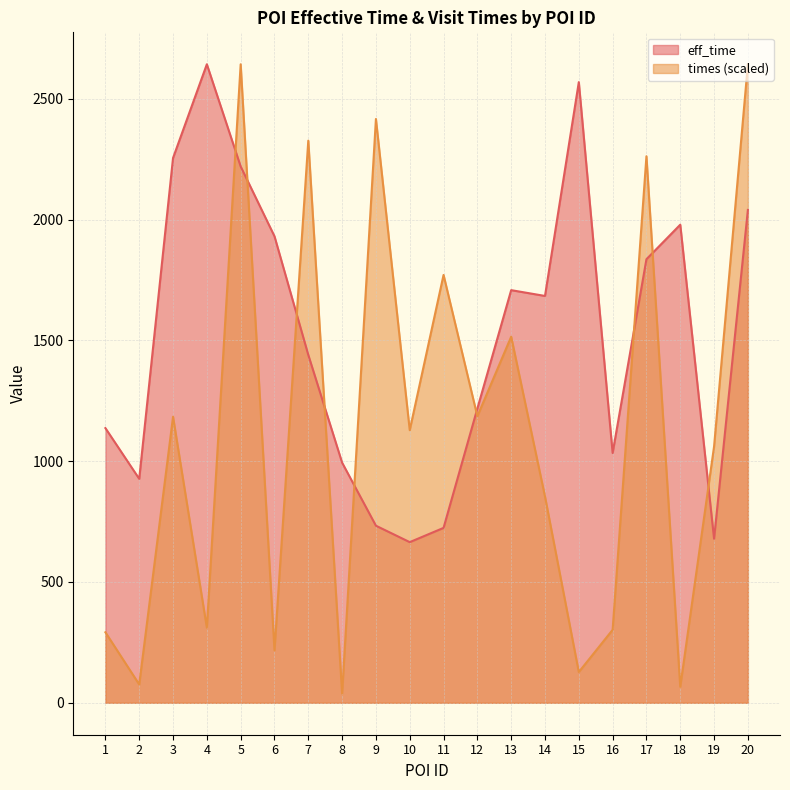

Does the chart have visible grid lines?

Yes